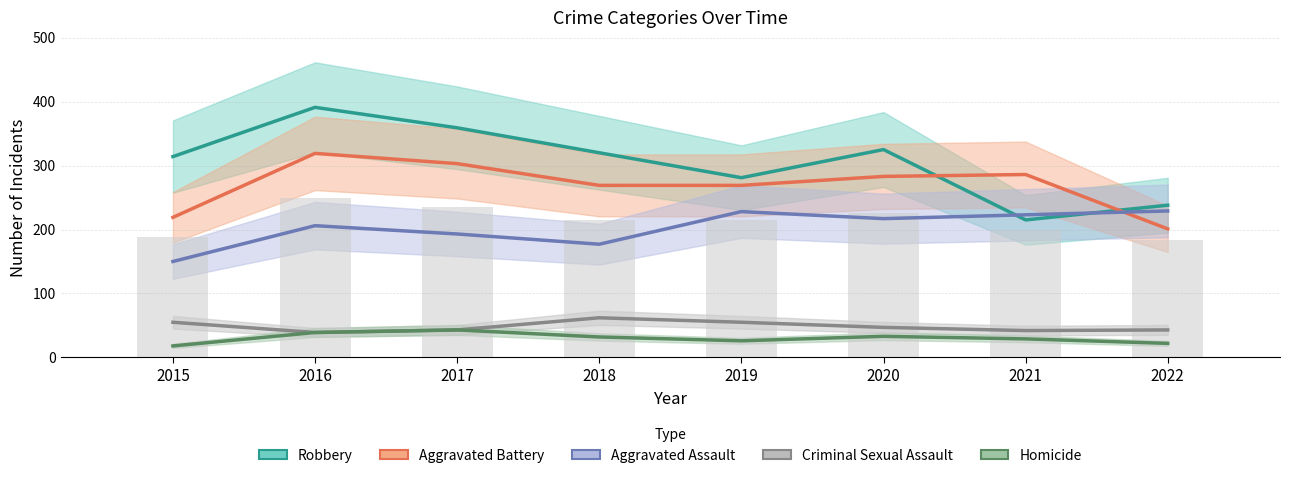

The Homicide series shows 26 at 2019. True or false?

True